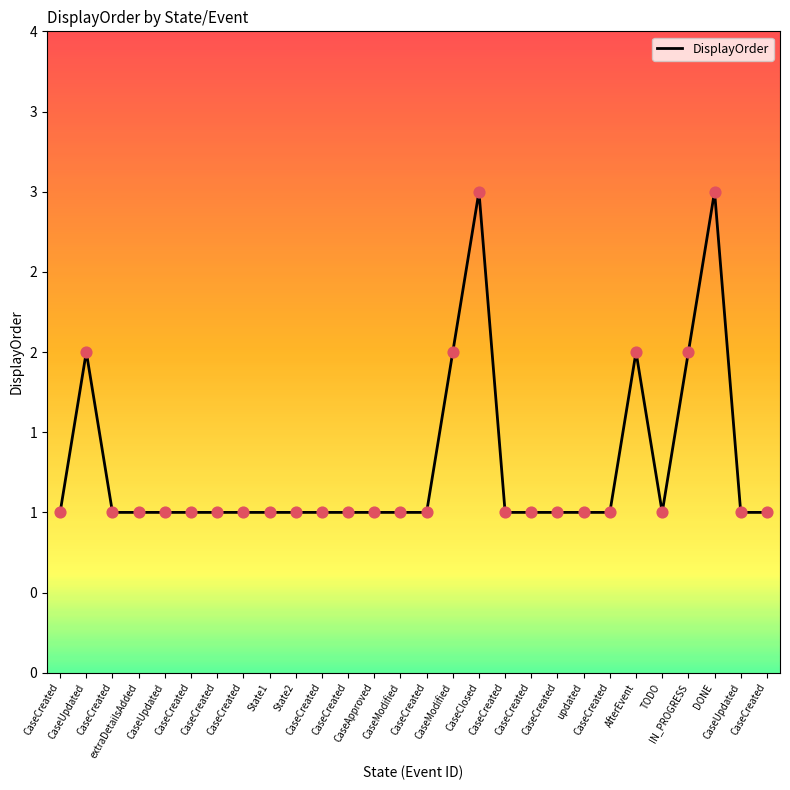

Is this an area chart (filled region under the line)?

Yes